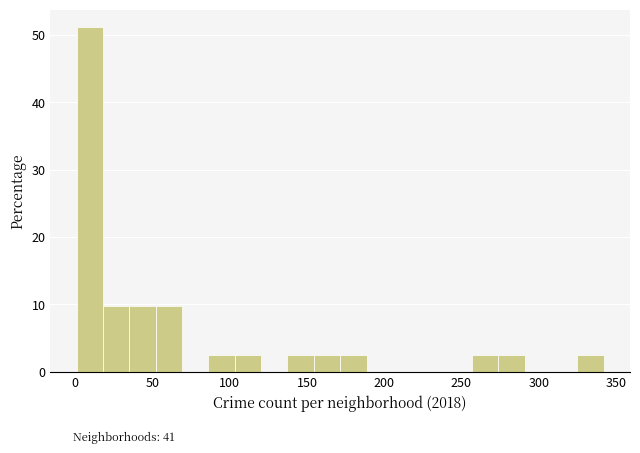

Around what value on the x-axis is the tallest bar? Give the approximate position of its centre, as read against the axis.

10